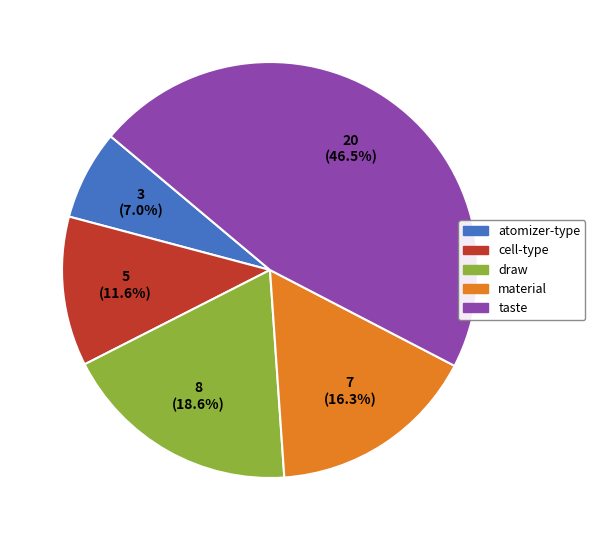

To the nearest percent, what is the difference between the material and atomizer-type slice percentages?

9%